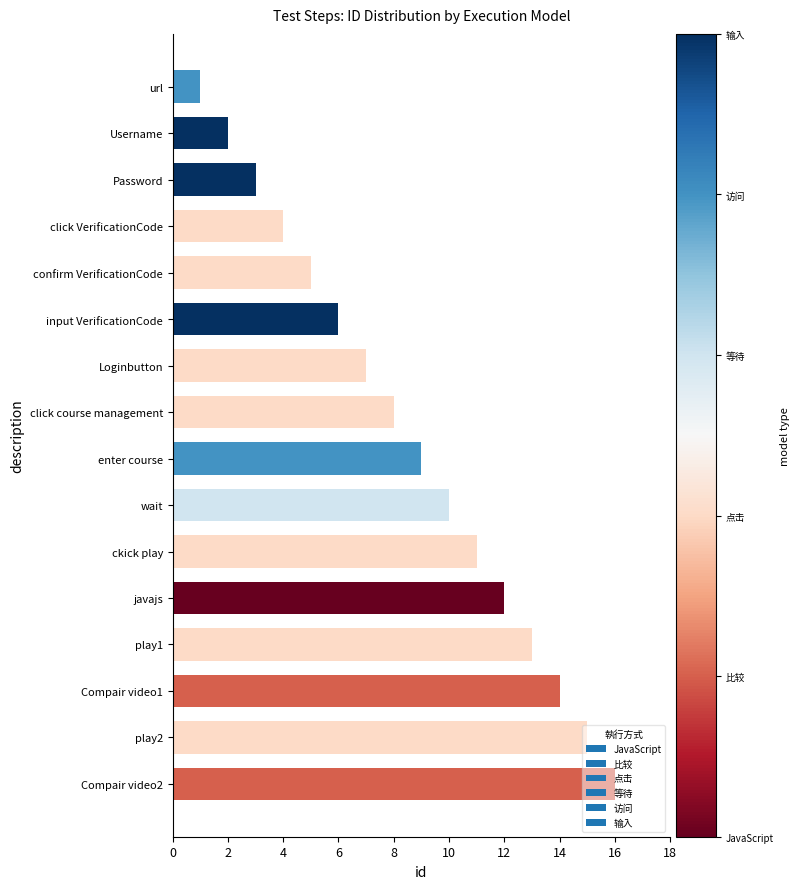

What is the label of the 16th bar from the bottom?

url